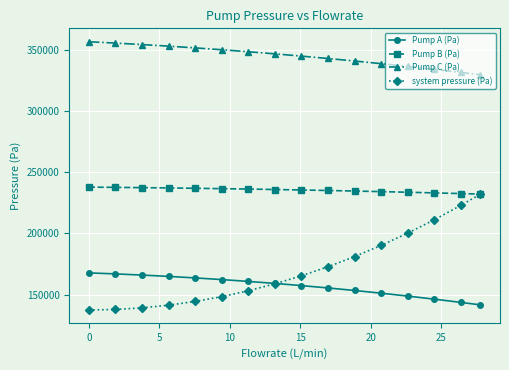

What is the value of the Pump B (Pa) point at the 7th from the left?

236275.4